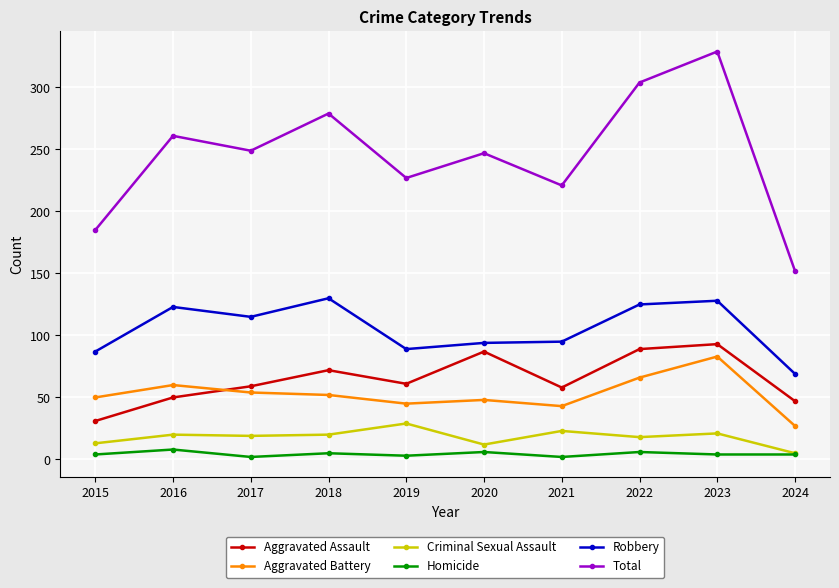

The Aggravated Assault series shows 84 at 2021. True or false?

False